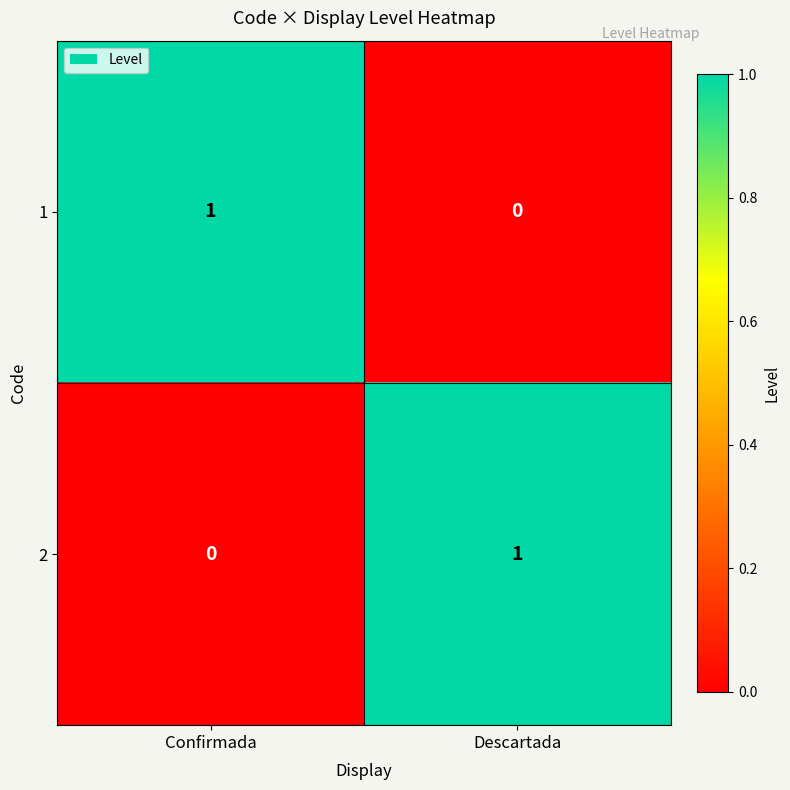

Which category has the lowest value in the 2 series?

Confirmada